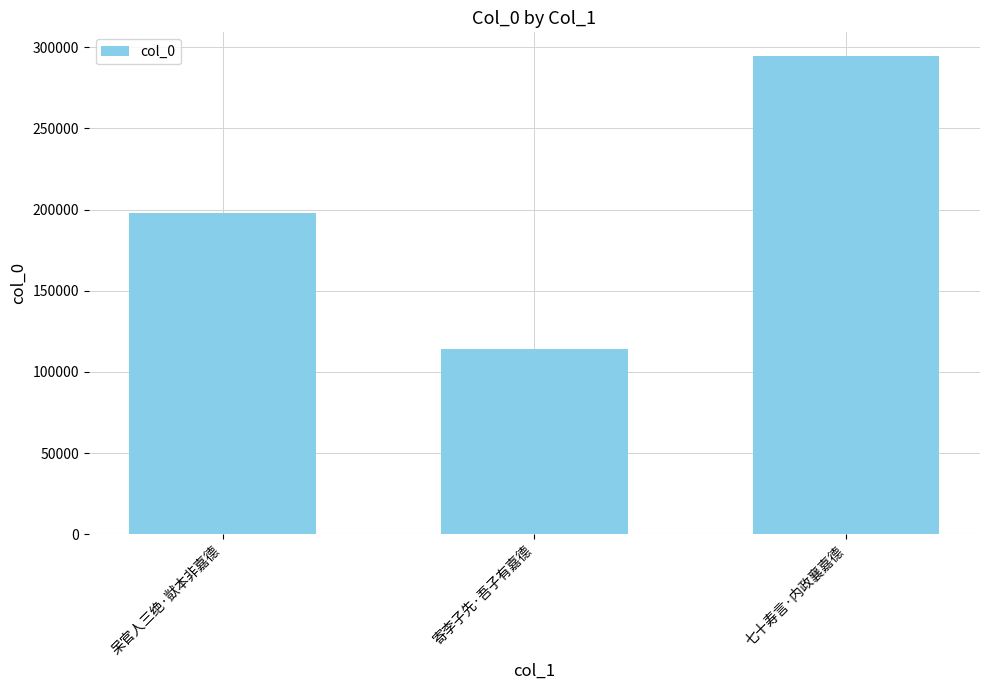

What is the difference between the maximum and minimum values?

180035